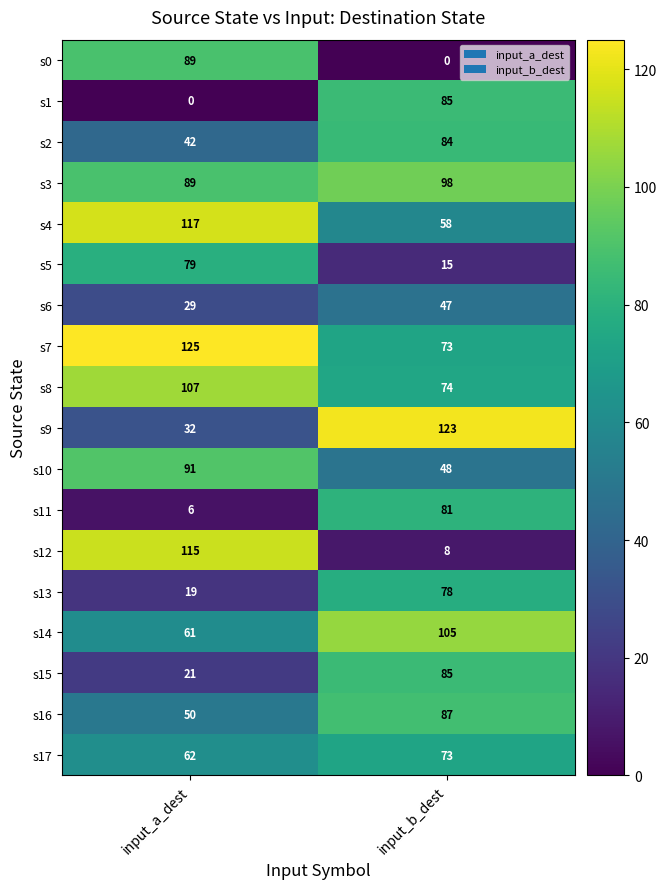

Which category has the highest value in the s6 series?

input_b_dest